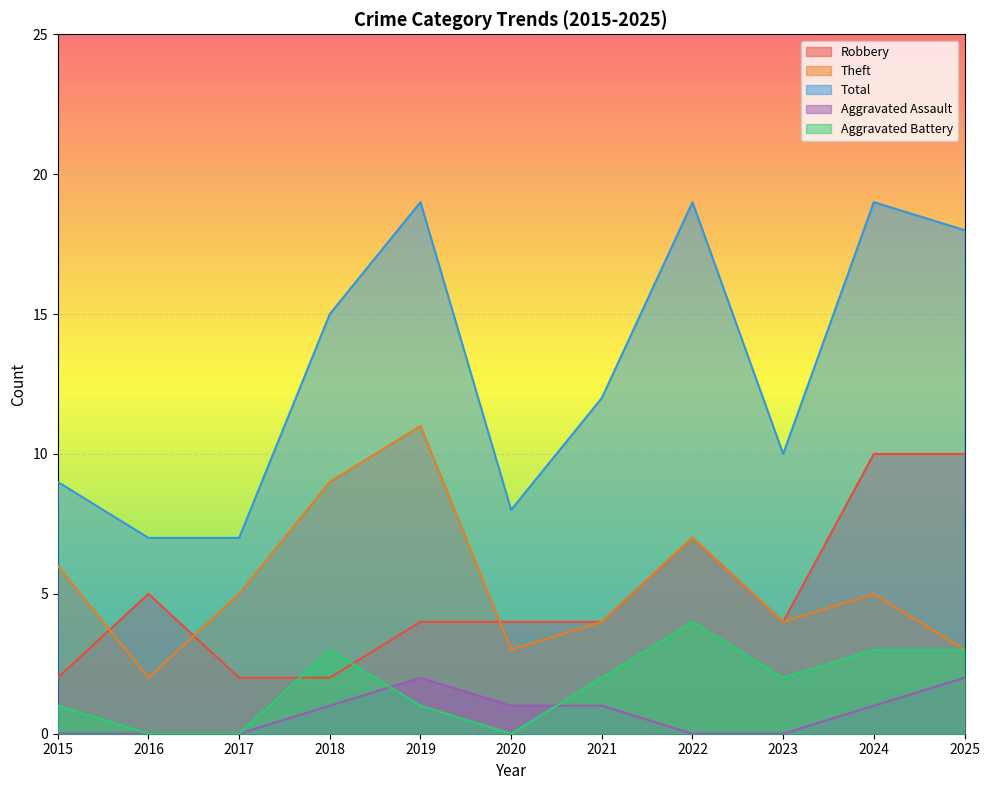

Which series has the largest total across all categories?

Total